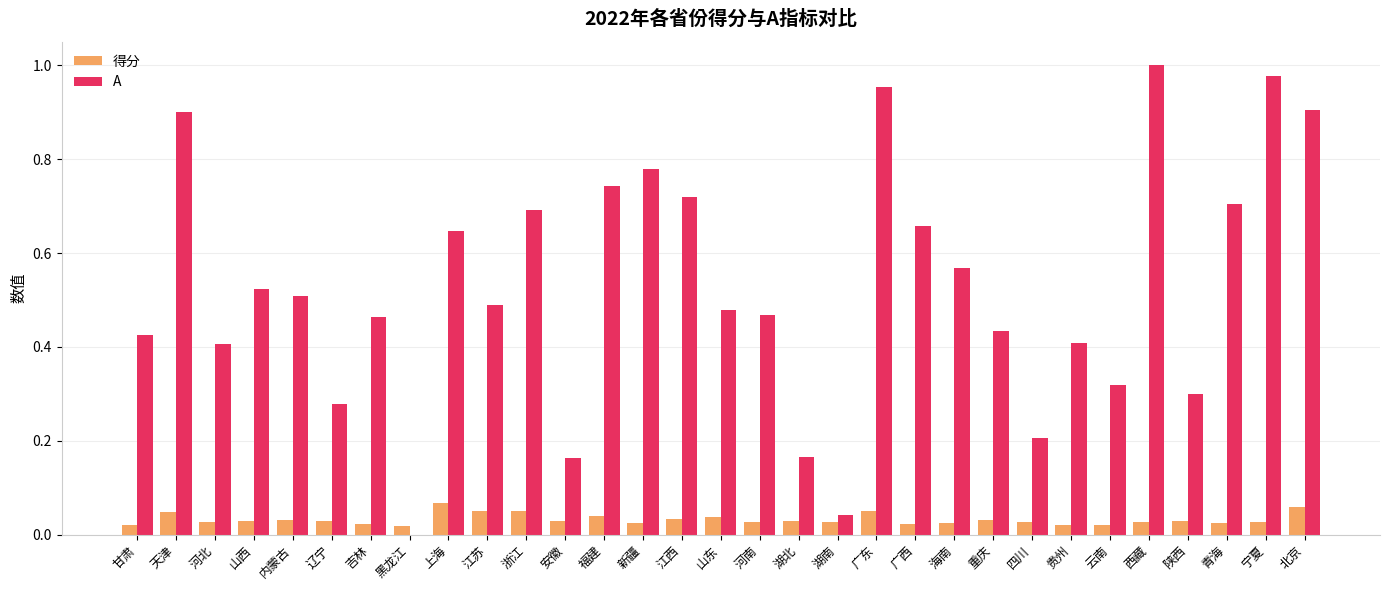

What is the sum of all A values?

16.3